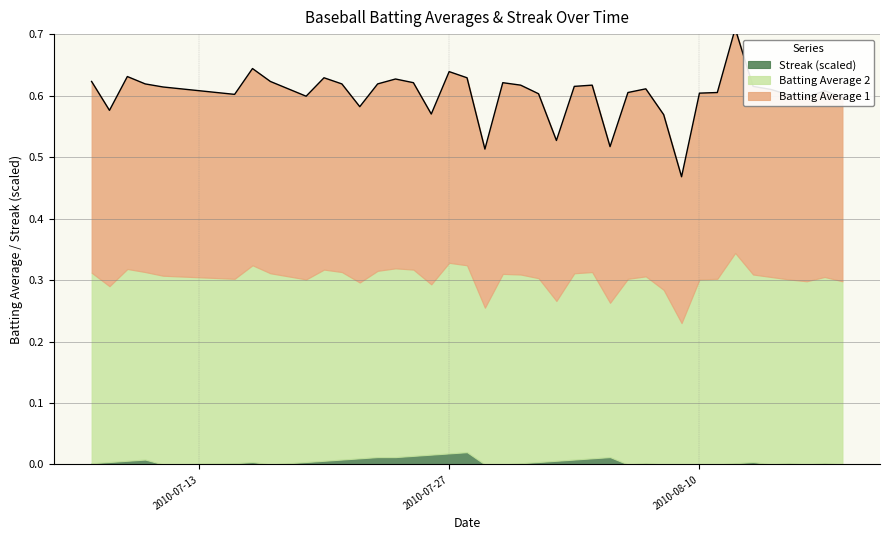

Which has a higher value, 2010-07-31 or 2010-07-07?

2010-07-07